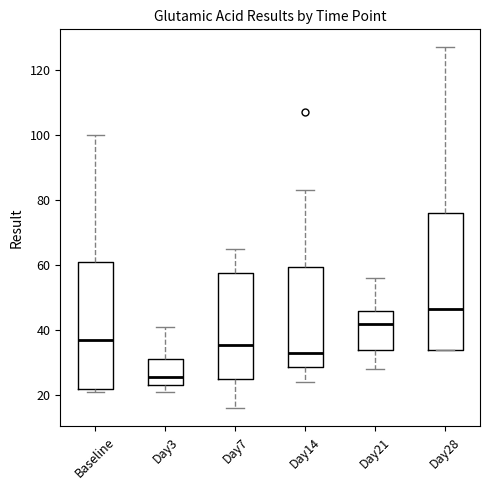

Where does the upper whisker of the box for Day3 end on the y-axis? The values are not printed on the chart, so give them approximately, as read against the axis.

42